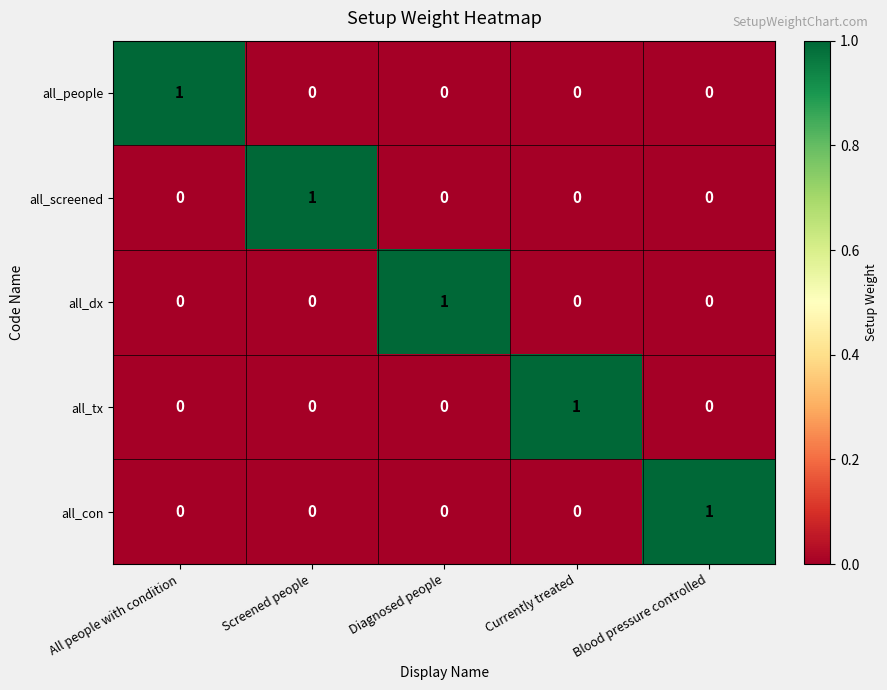

At which label does all_con reach its peak?

Blood pressure controlled